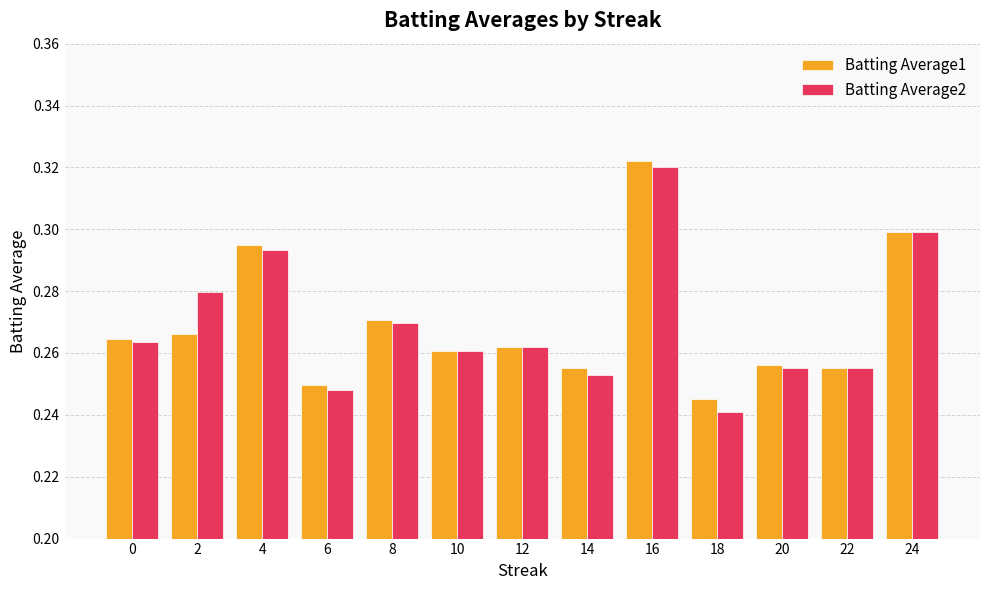

The value of Batting Average1 at 22 is 0.1. True or false?

False